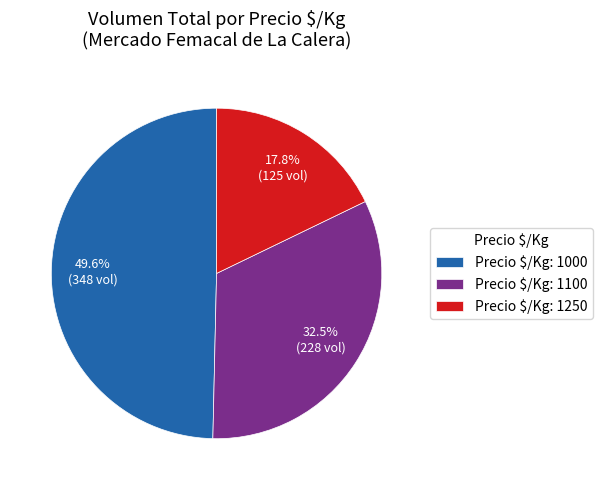

Is Precio $/Kg: 1250 the majority of the pie?

No